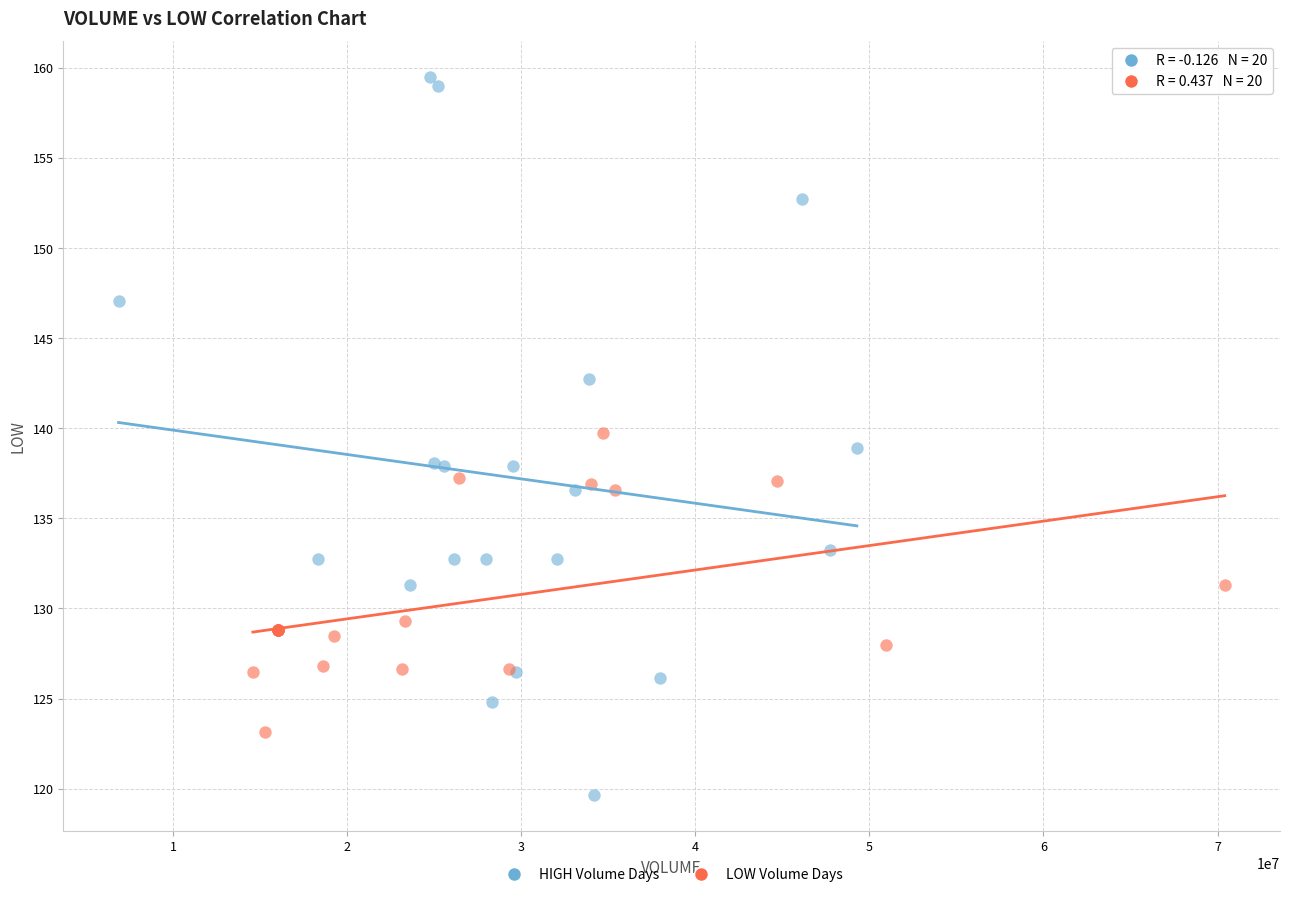

Which series contains the lowest Y value?

HIGH Volume Days